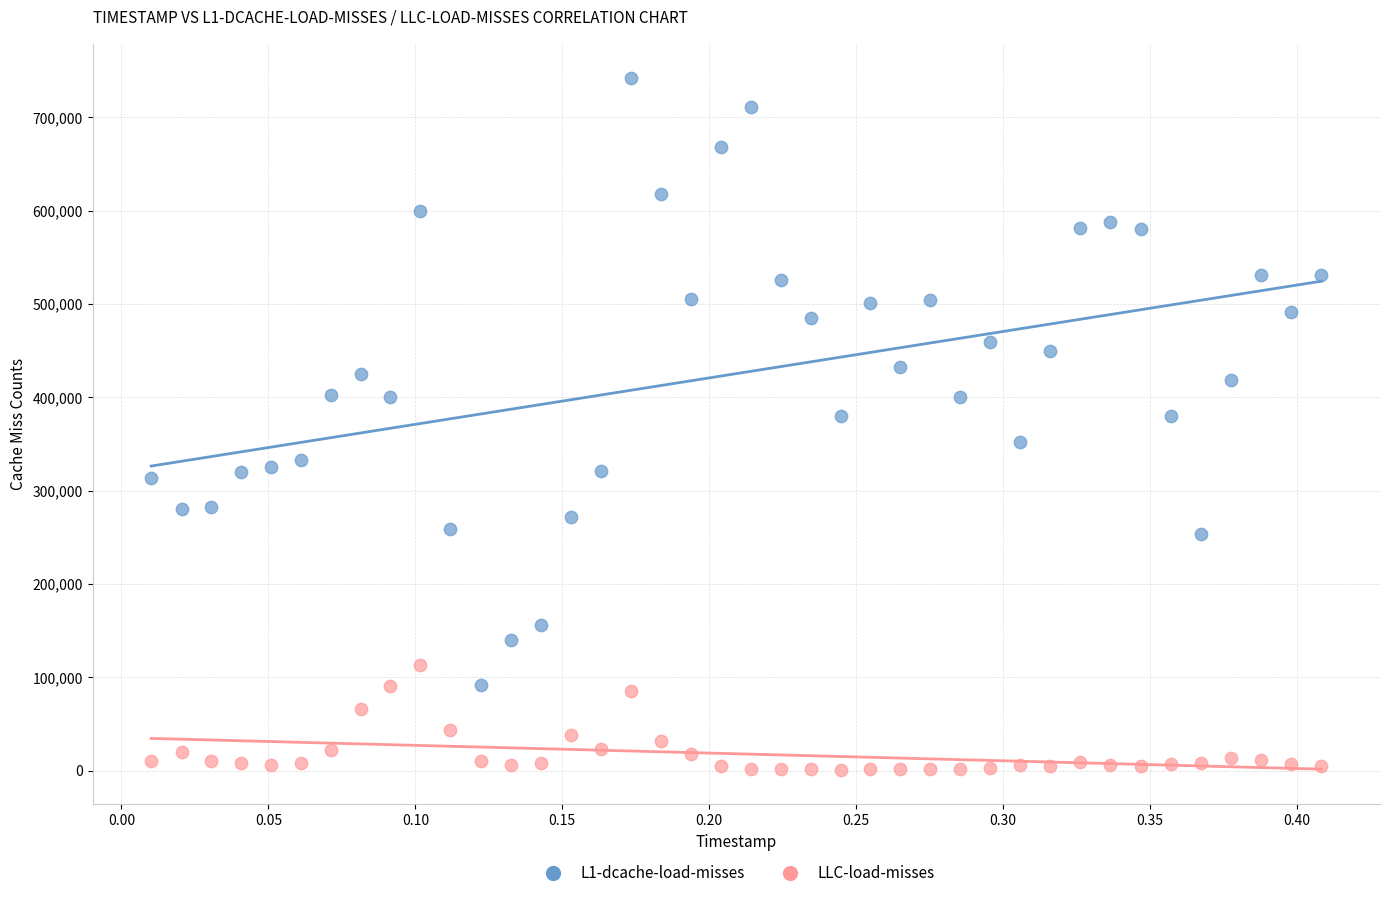

Which series has the widest spread of Y values?

L1-dcache-load-misses